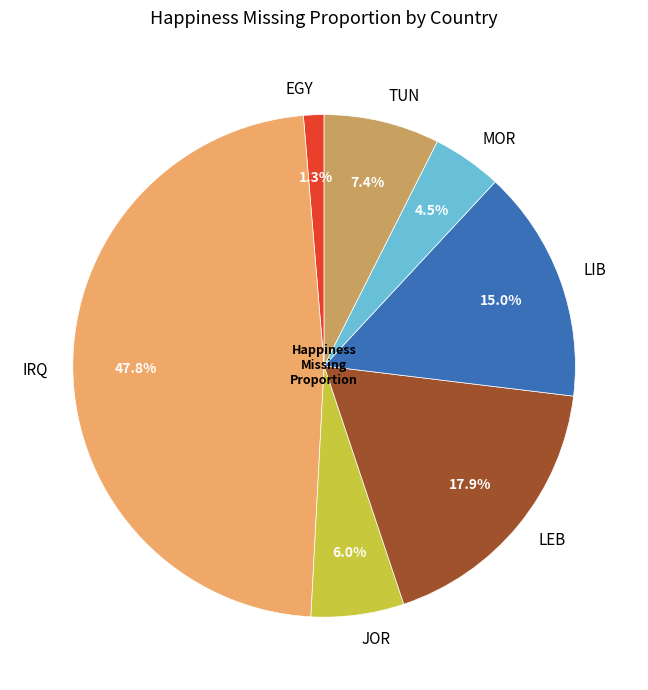

What percentage is the LIB slice, to the nearest percent?

15%